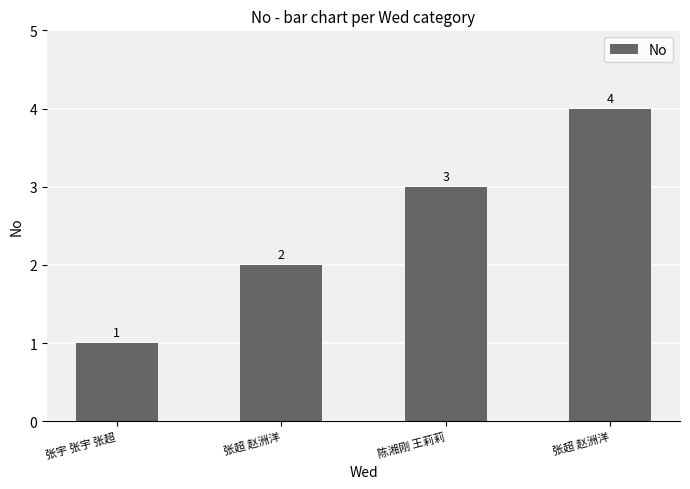

Count the number of data series in this chart.

1